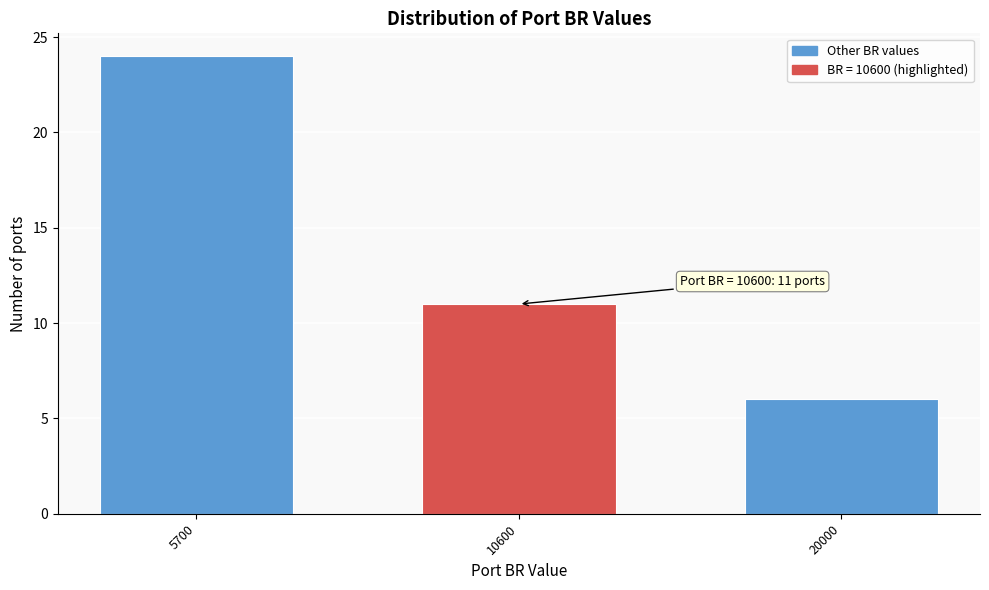

Reading left to right, transcribe all the data shown in this chart.

5700=24	10600=11	20000=6